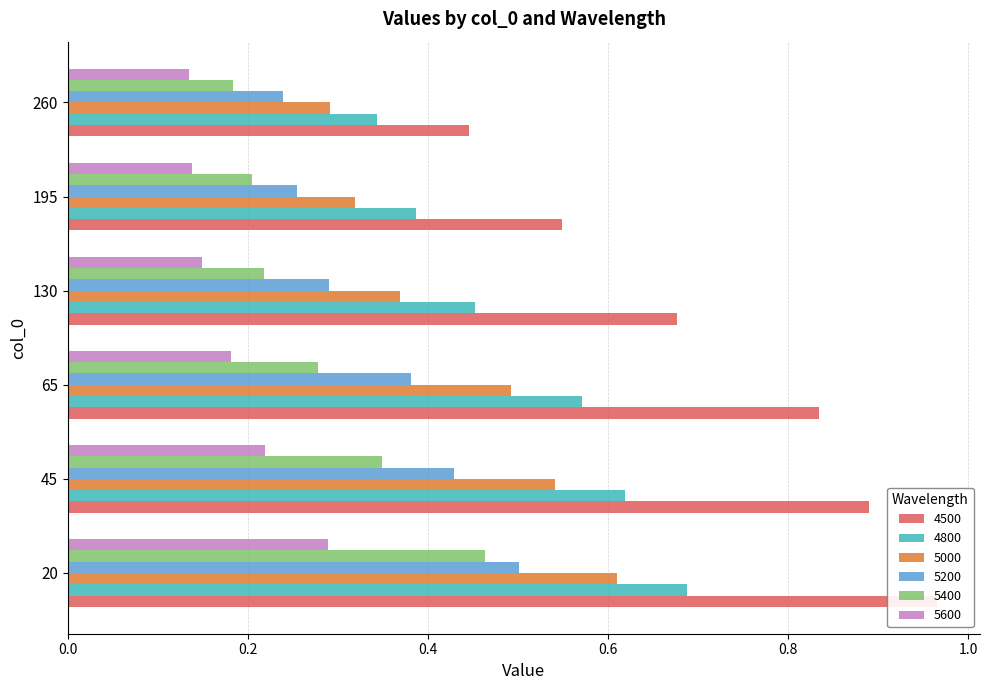

What is the difference between the 5400 values at 195 and 45?

0.1